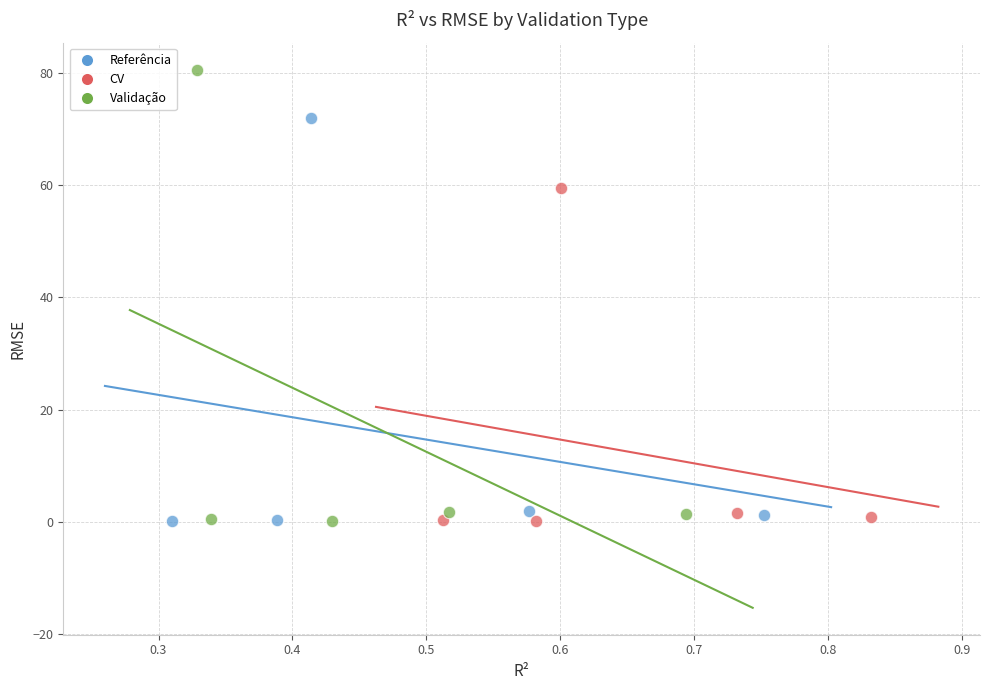

Which series has the widest spread of Y values?

Validação